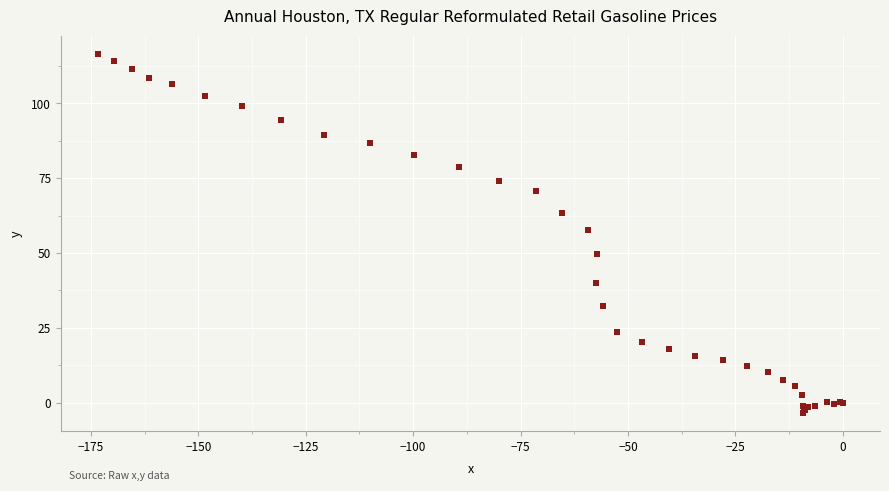

What Y value in the scatter plot is closest to 56?

57.6